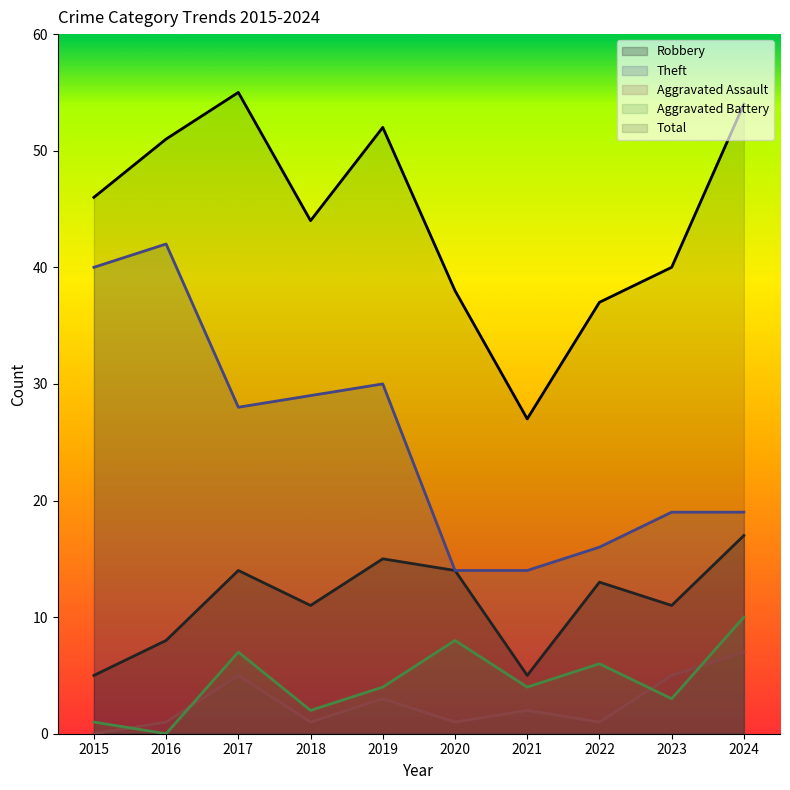

Where does the Theft series first go above 28?

2015